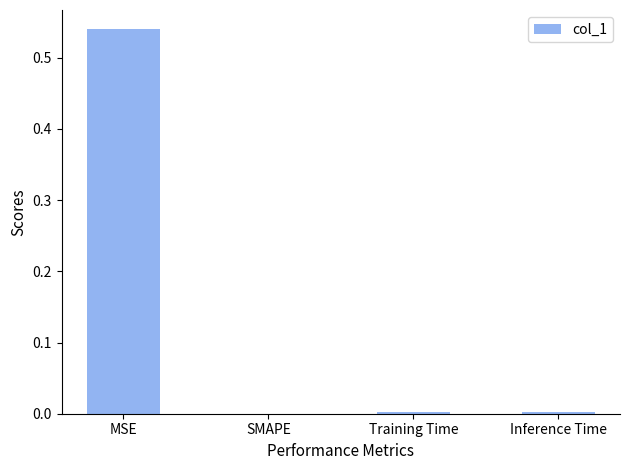

Is it true that the value at SMAPE is 0.3?

False